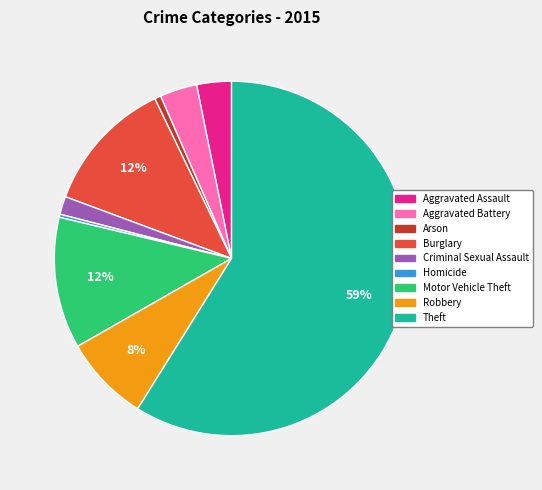

Is there a majority slice in this chart?

Yes